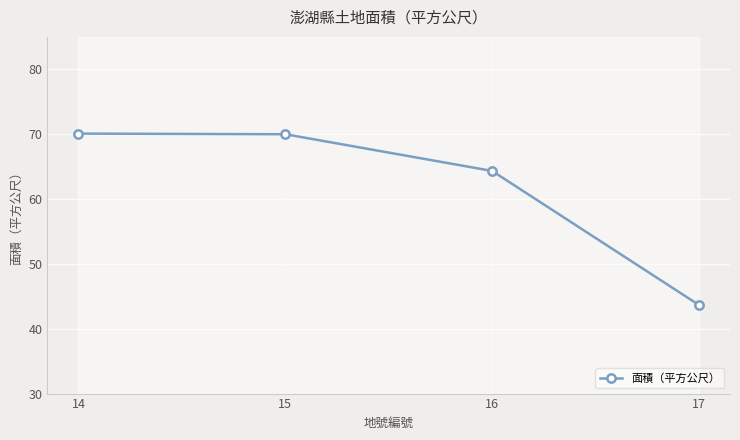

What is the smallest value displayed?

43.7